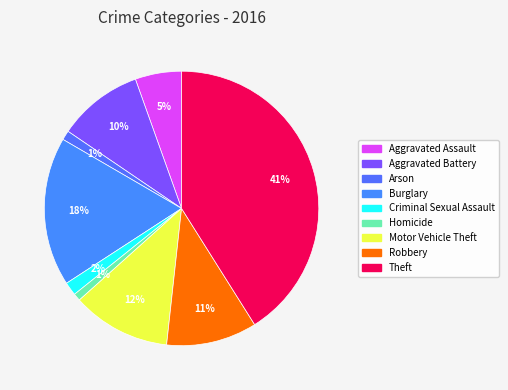

How many segments does this pie chart have?

9